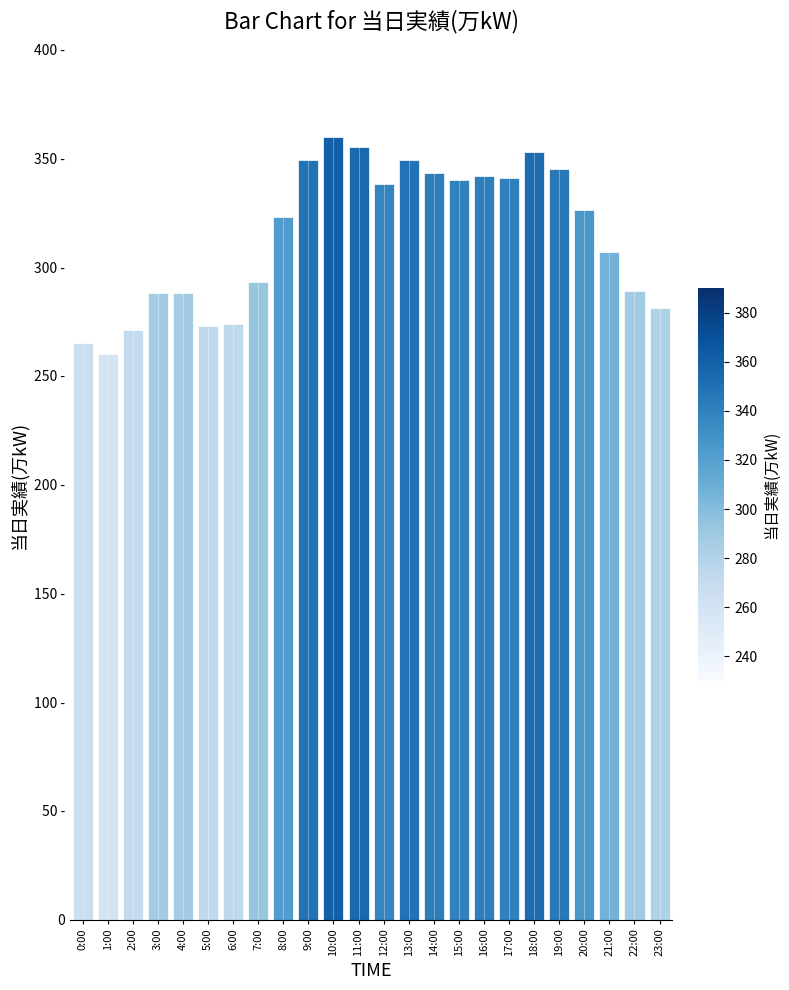

Approximately how many times larger is the value at 8:00 compared to 9:00?

0.9